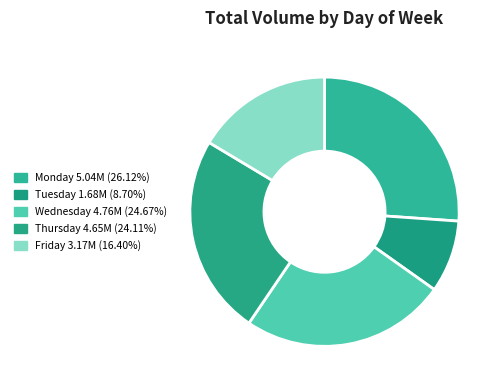

Count the number of slices in the pie.

5